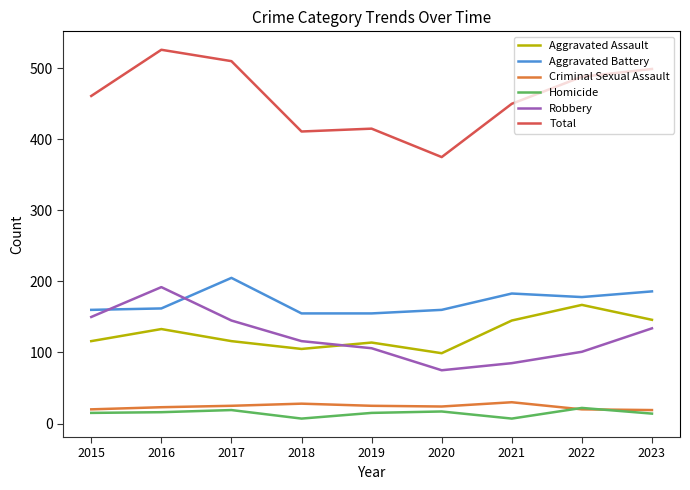

True or false: Robbery has more than 0 interior local peaks.

True